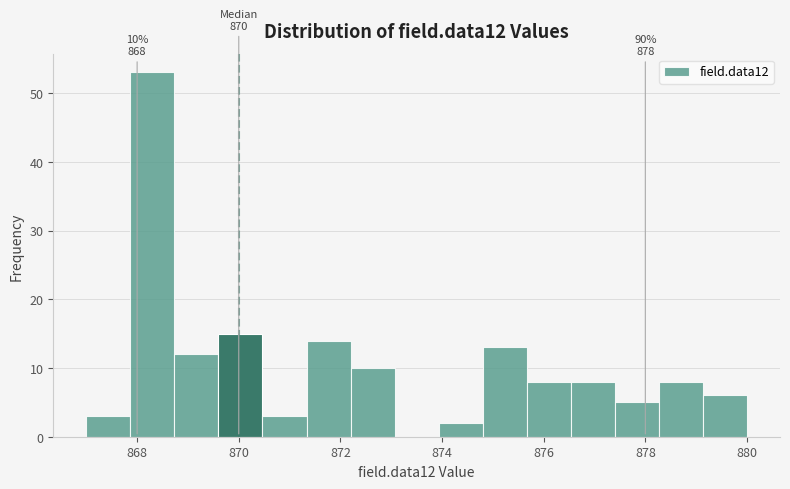

Over which range of the x-axis is the bar tallest?

867.8 to 868.8